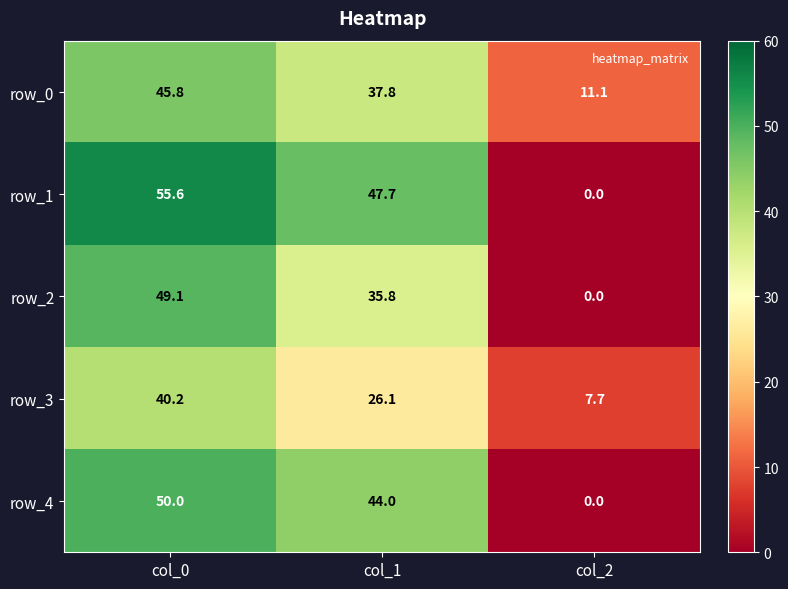

How many data points in row_0 are above 37?

2